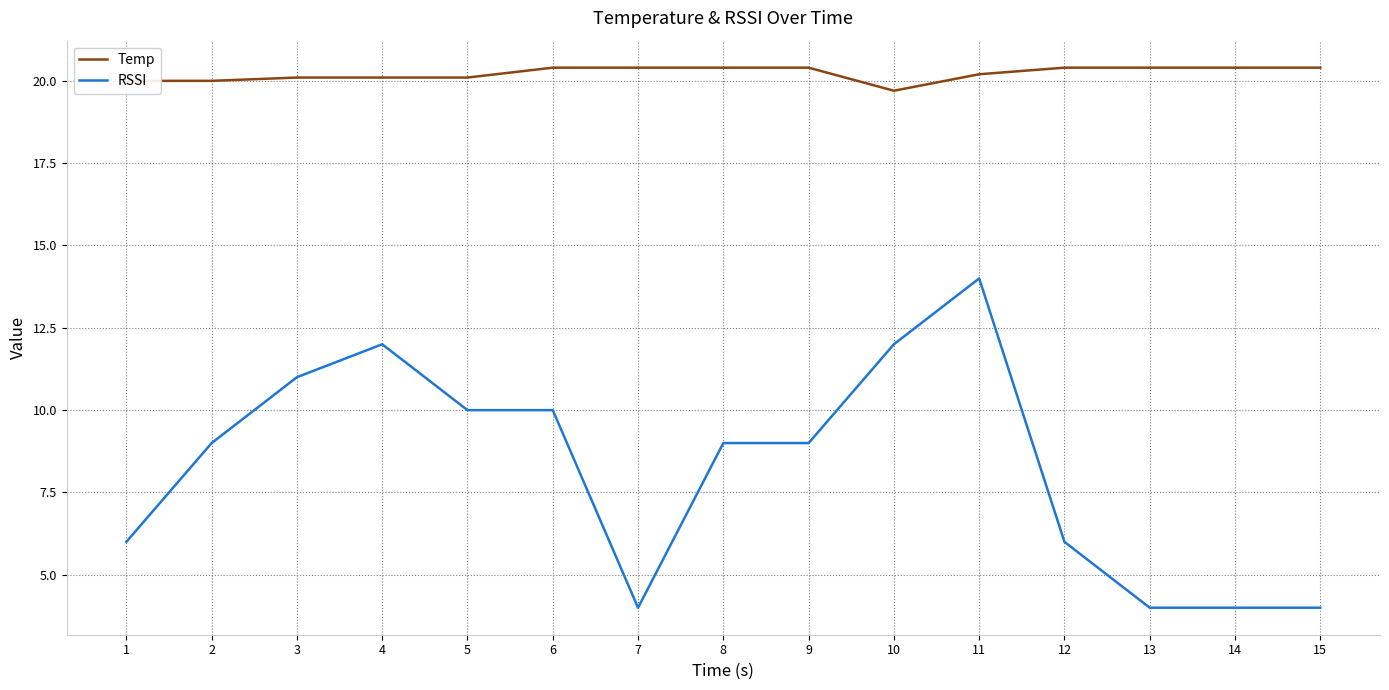

List the series in order of their overall mean, highest first.

Temp, RSSI